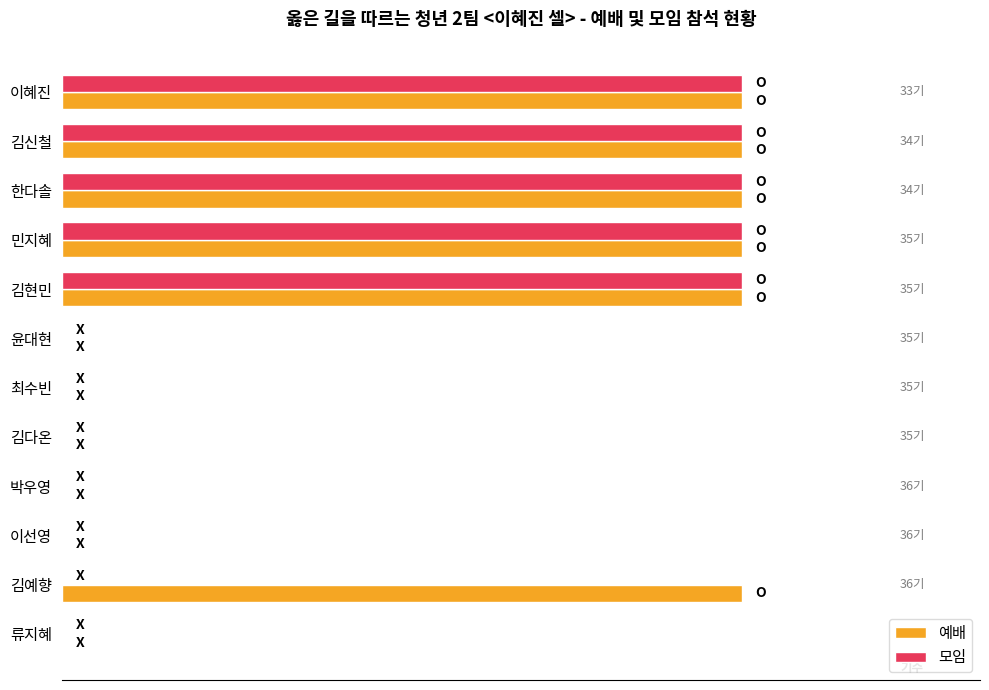

What is the sum of all 모임 values?

5